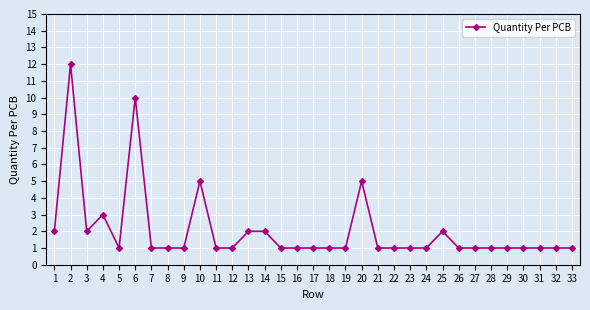

At which category does the data reach its first local peak?

2